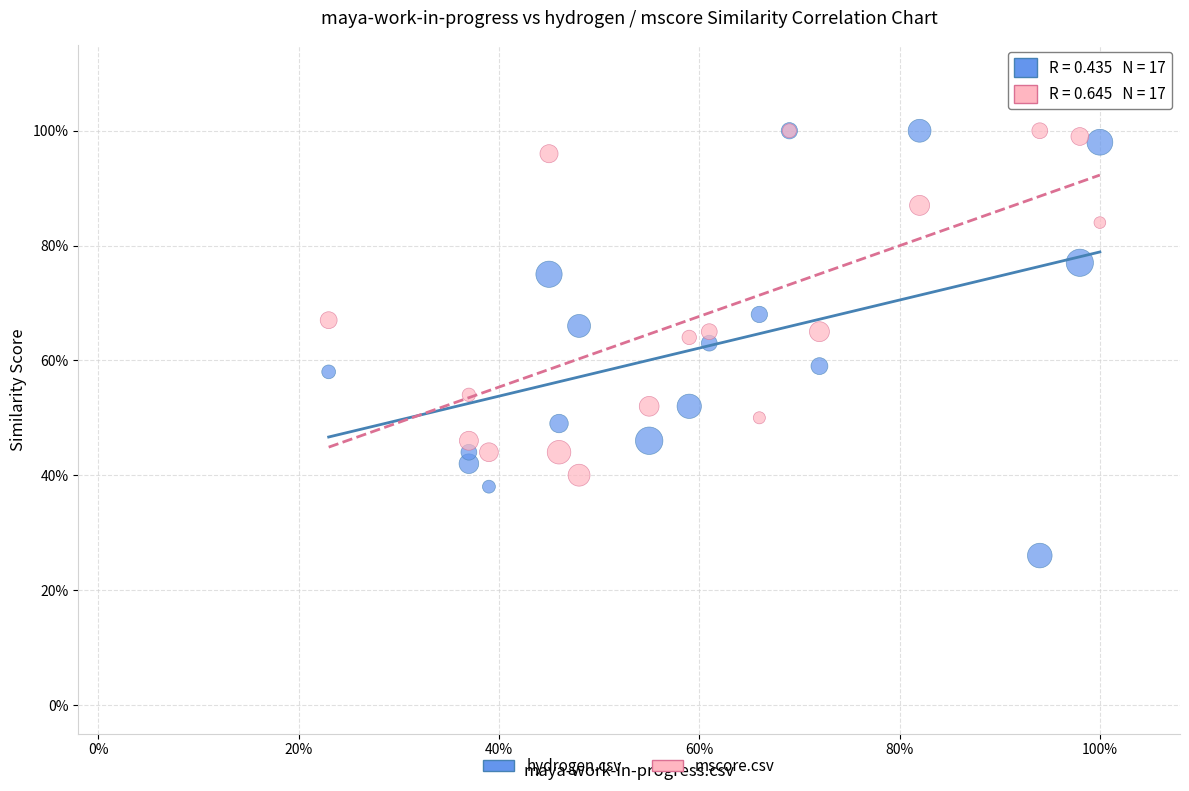

What are all the series names shown in the legend?

hydrogen.csv, mscore.csv